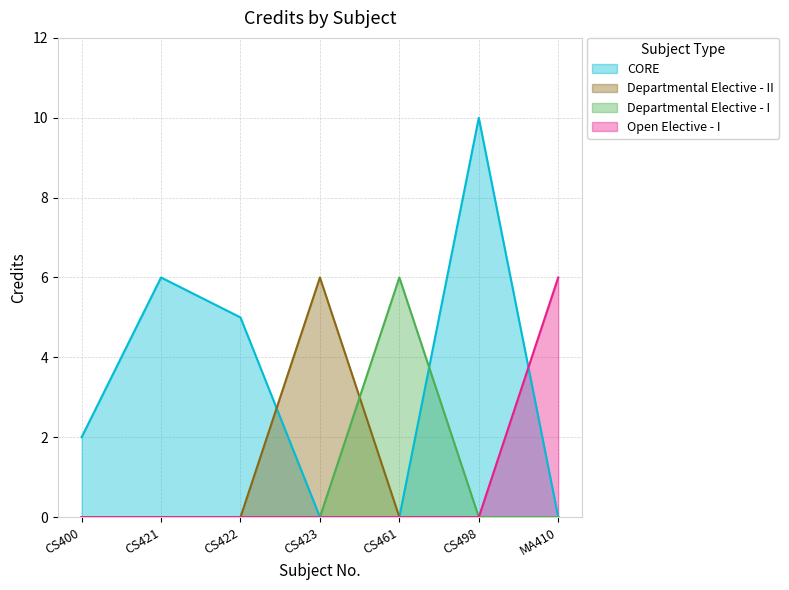

Which has a higher value, CS498 or CS461?

CS498